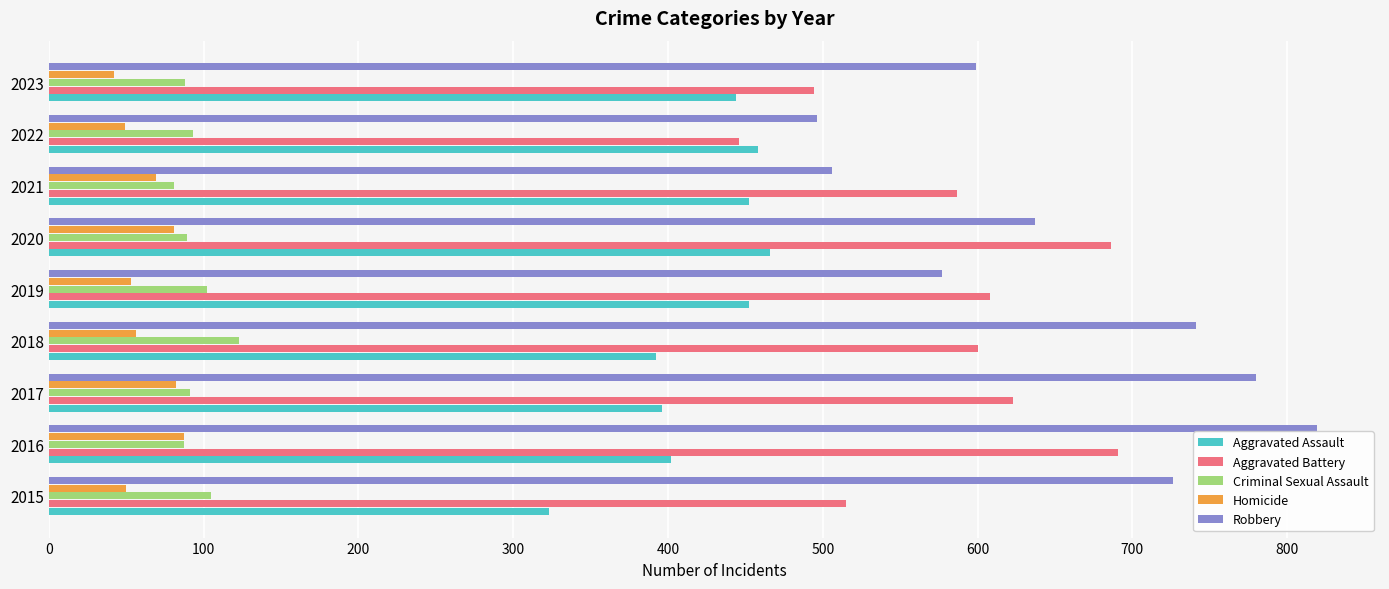

How many values in the Aggravated Battery series are below 600?

4